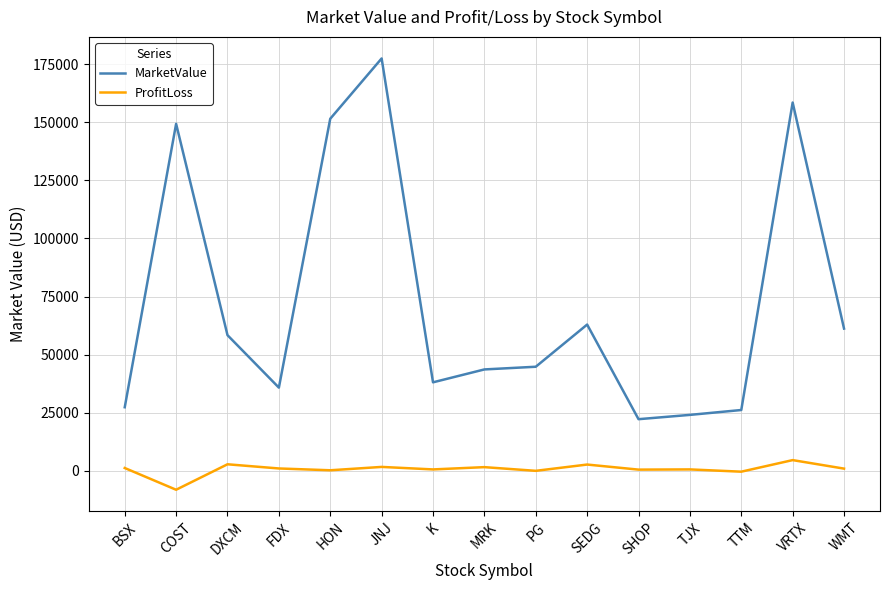

True or false: ProfitLoss has a value of 4580.2 at VRTX.

True